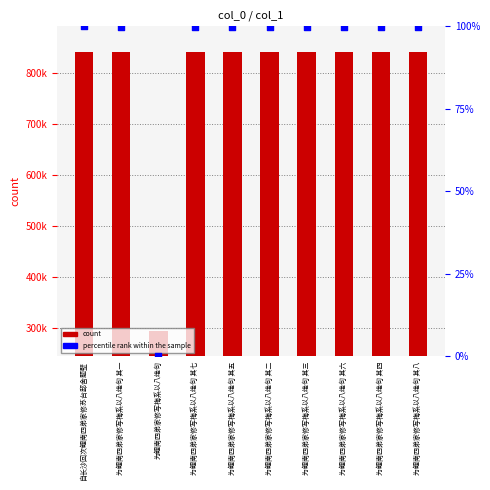

At how many categories does at least one series exceed 739329?

9